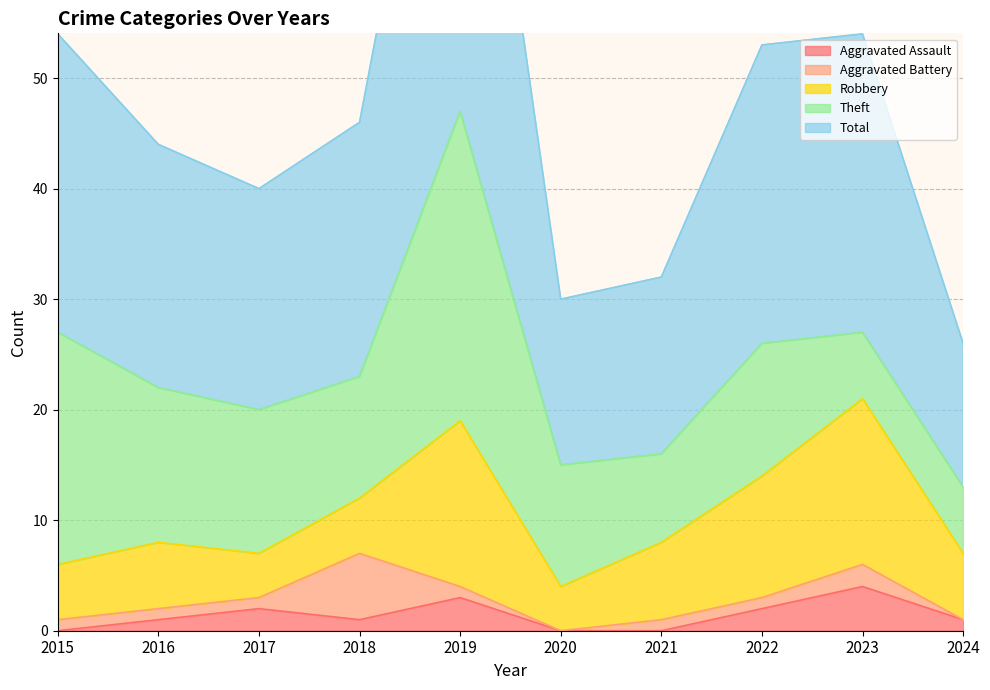

What is the greatest value displayed?

47